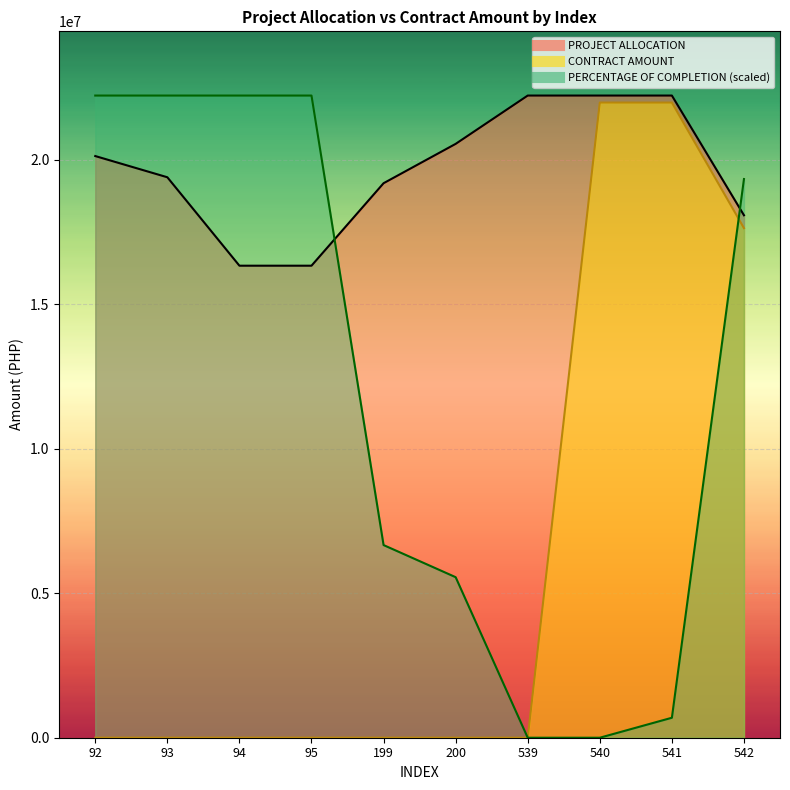

What is the maximum value for PROJECT ALLOCATION?

22222222.2